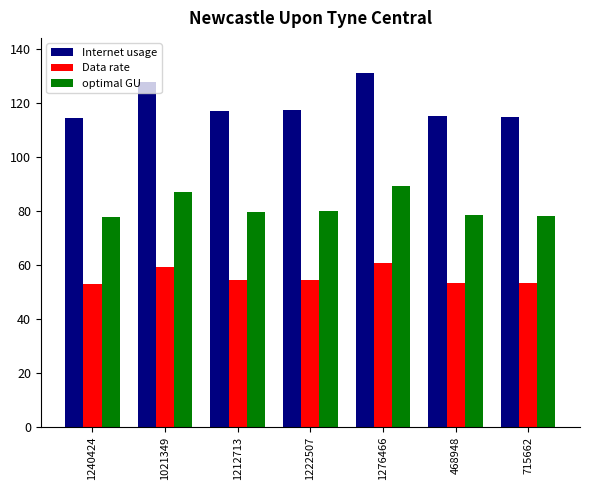

What is the maximum value shown in the chart?

130.9